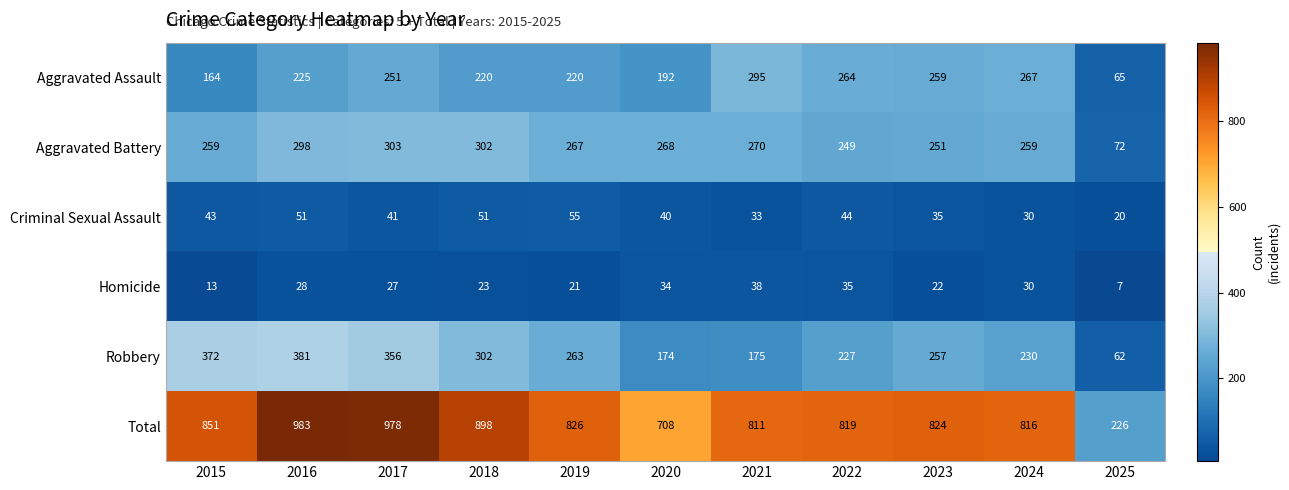

Where does the Criminal Sexual Assault series first go above 41?

2015